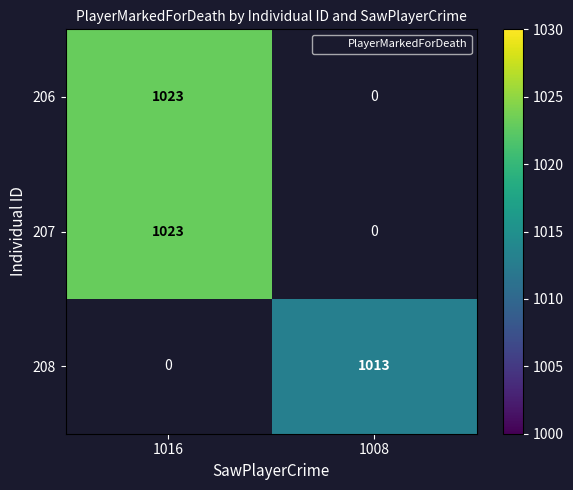

Between 1008 and 1016, which is larger?

1016